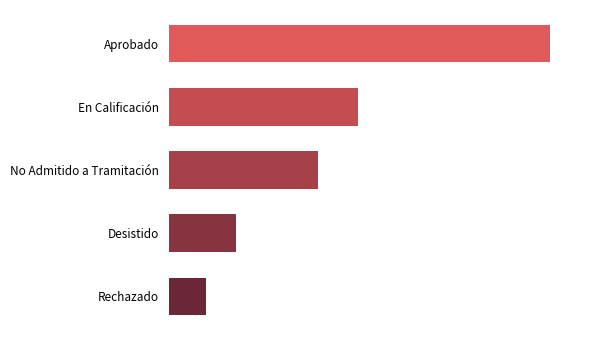

List the labels in order of value, largest first.

Aprobado, En Calificación, No Admitido a Tramitación, Desistido, Rechazado